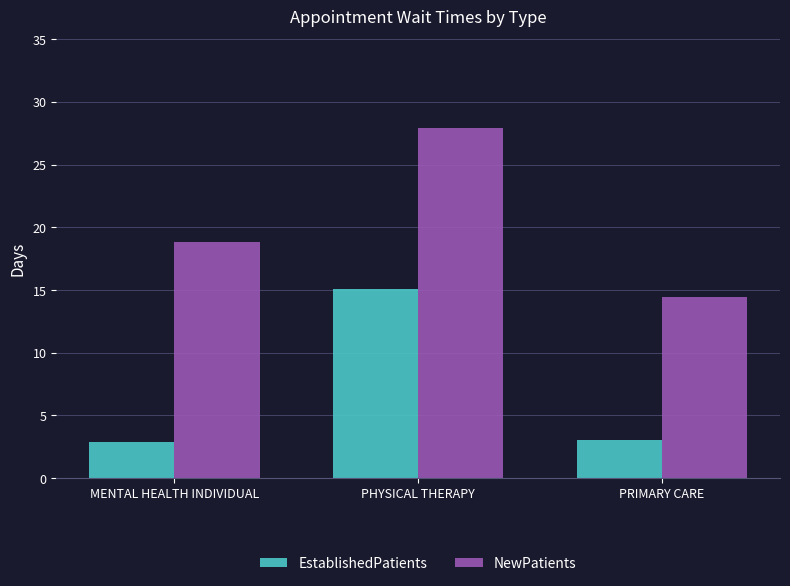

Does the chart contain any negative values?

No